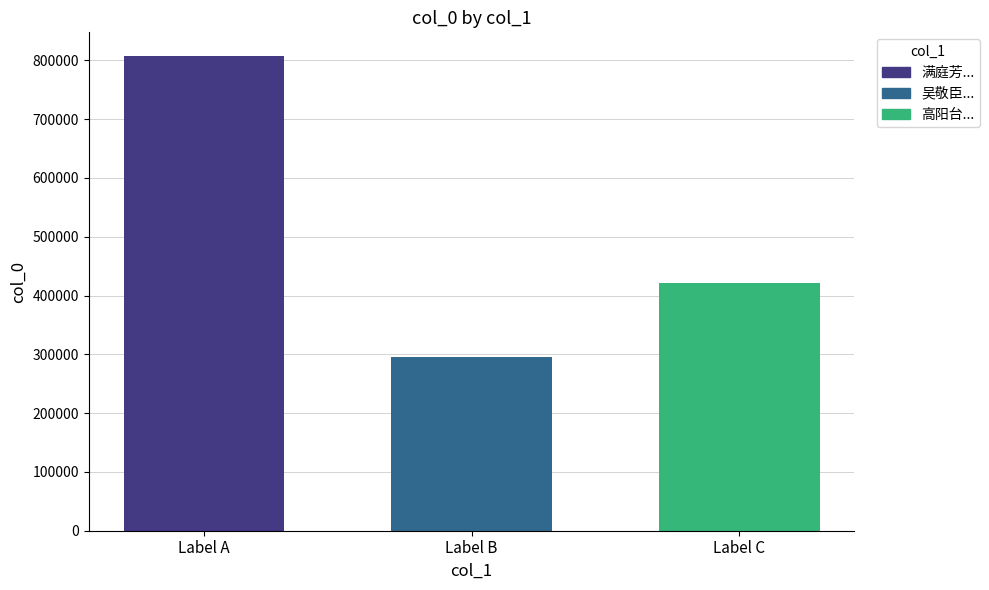

Which category has the highest value across all series?

Label A